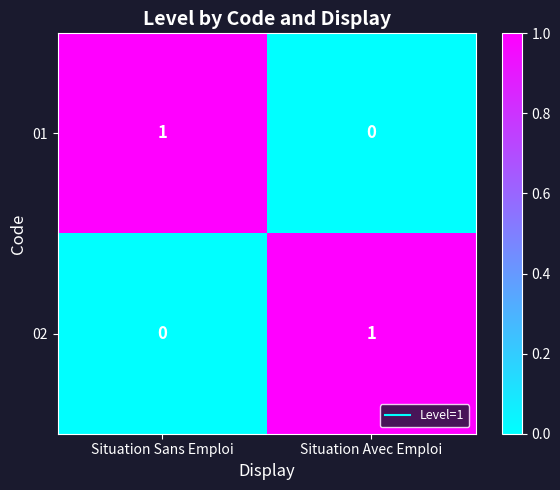

List the labels in order of 02 value, largest first.

Situation Avec Emploi, Situation Sans Emploi